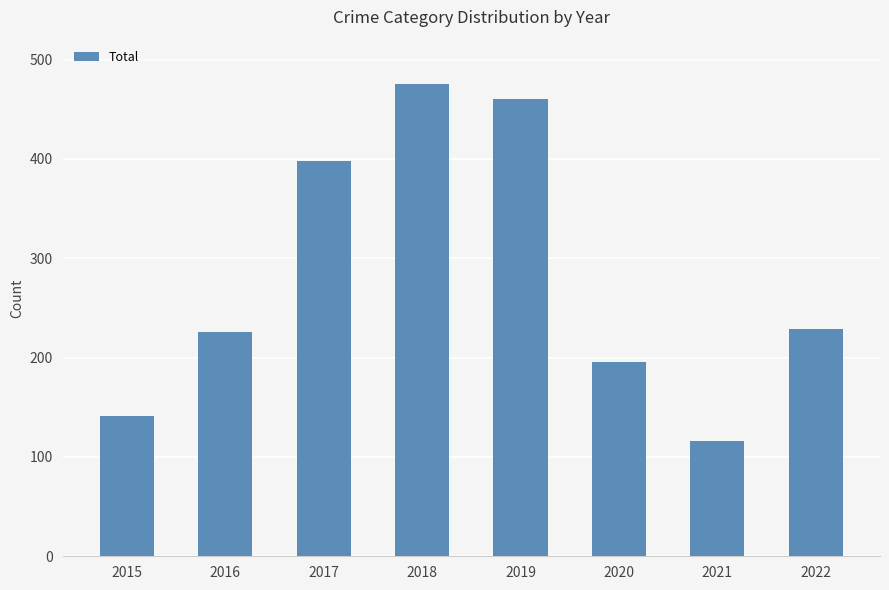

Approximately how many times larger is the value at 2020 compared to 2015?

1.4